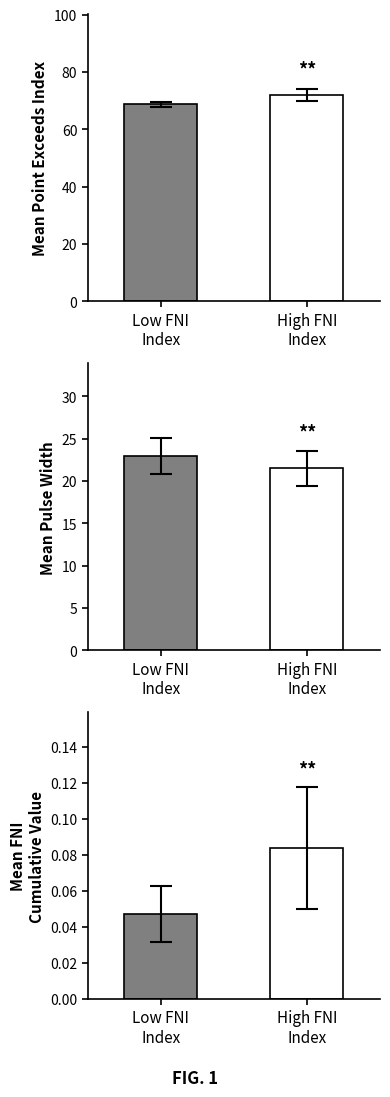

What is the difference between the maximum and minimum values in the First_Noticeable_Increase_Cumulative_Value series?

0.1